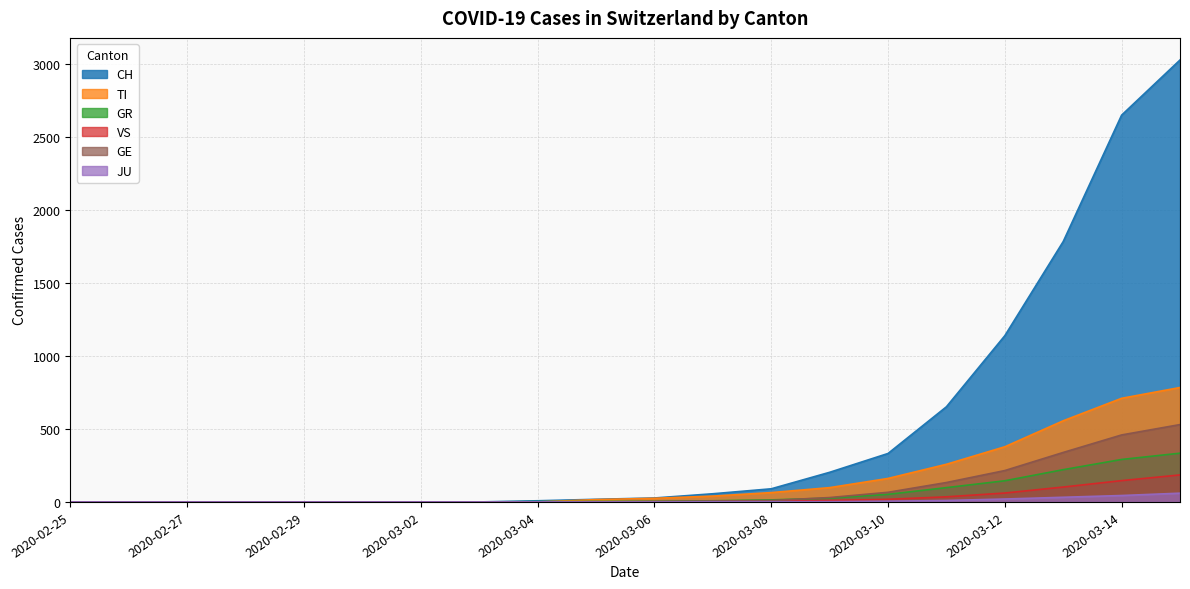

True or false: JU has more than 2 interior local peaks.

False